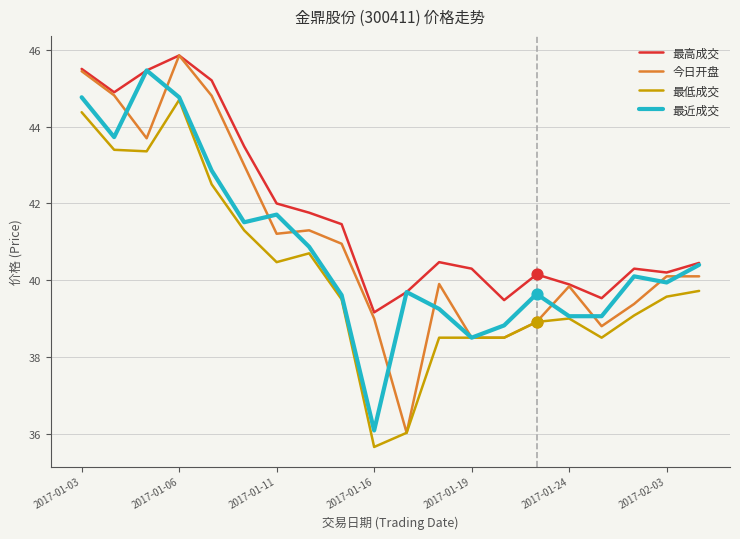

True or false: 最高成交 and 最低成交 intersect in this chart.

False